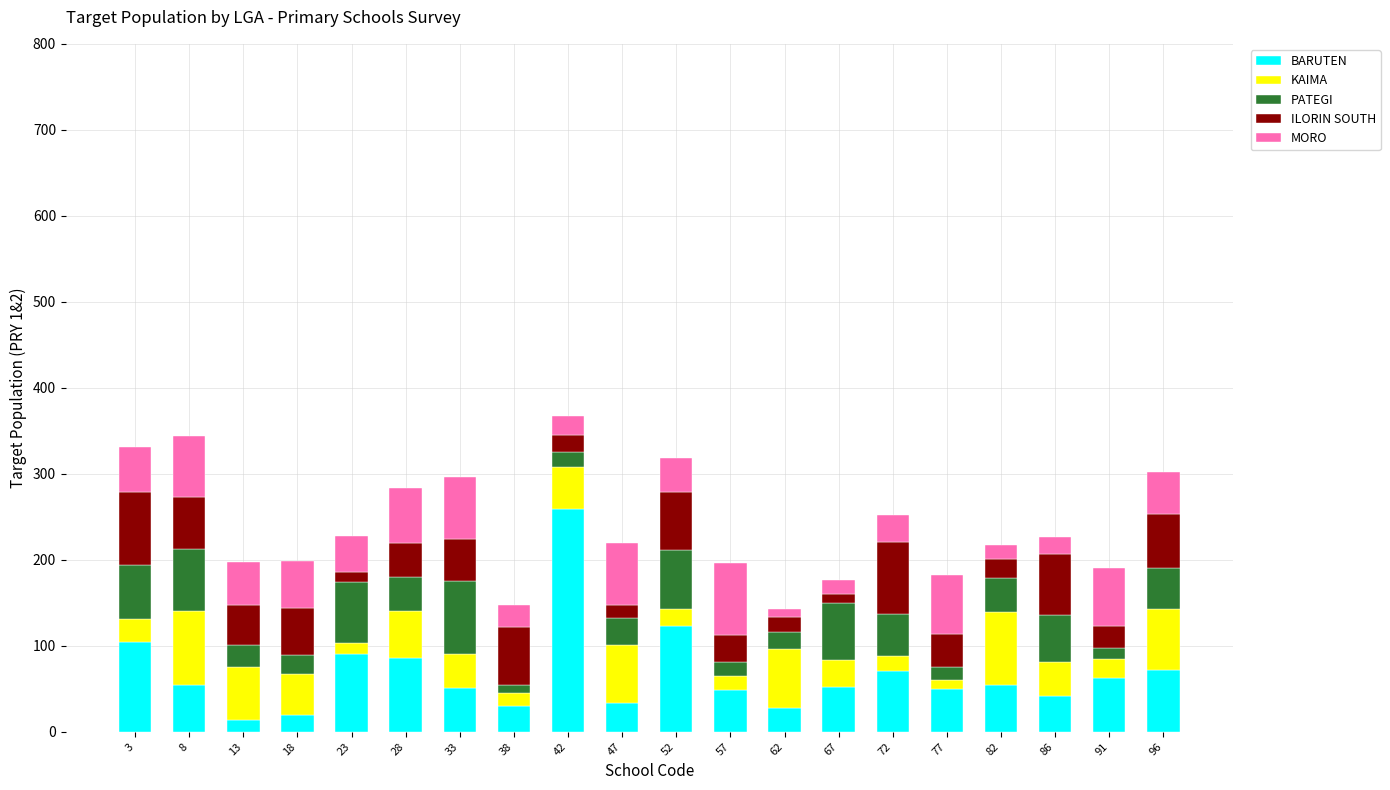

True or false: BARUTEN has a value of 14 at 86.

False